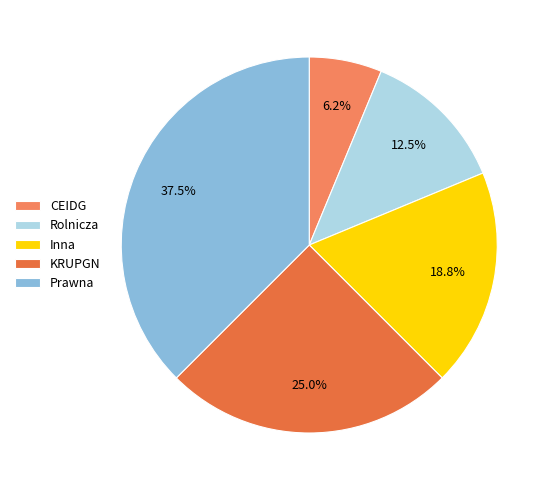

Which category has the smallest portion of the pie?

CEIDG